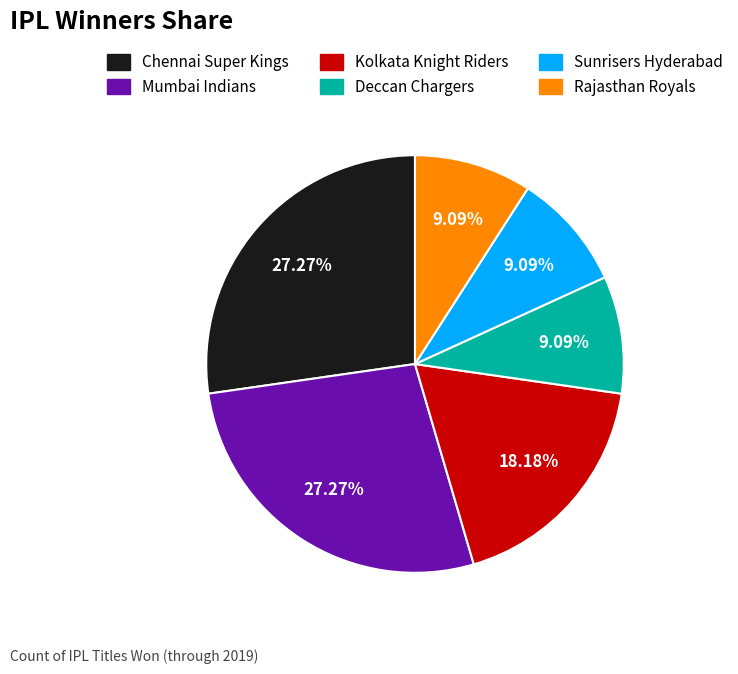

How many slices are in this pie chart?

6